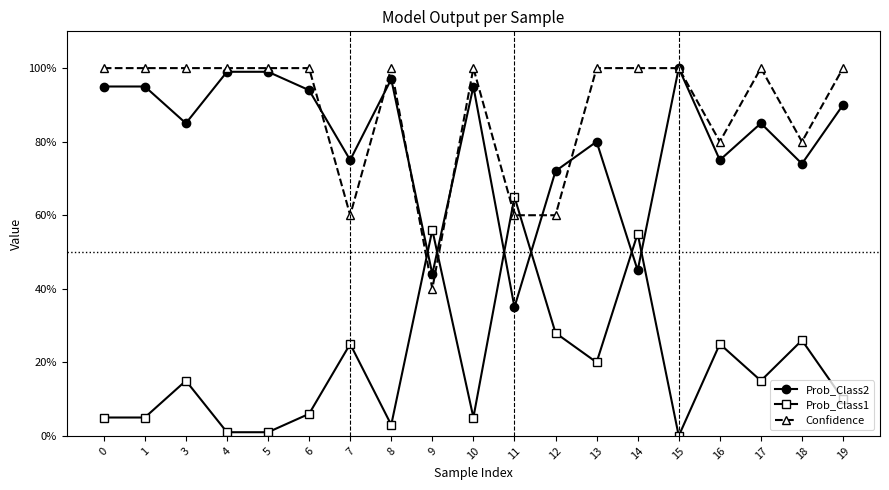

What is the minimum value for Prob_Class2?

0.3